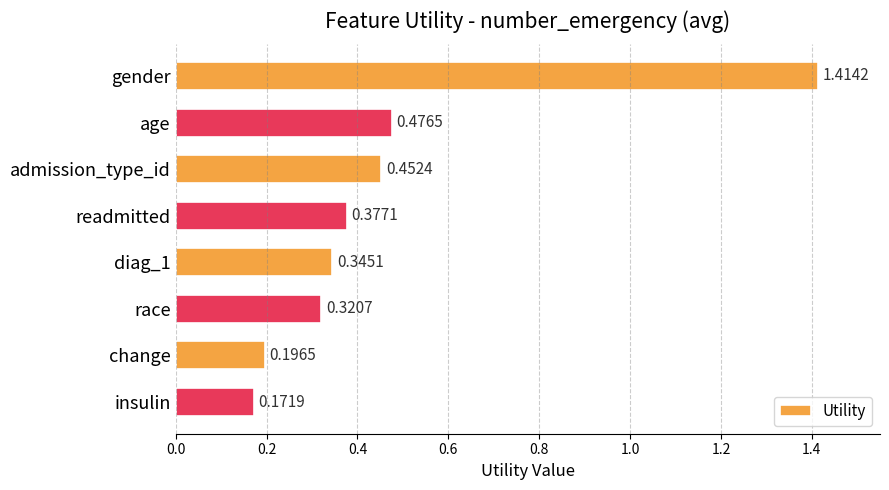

How many bars are there in total?

8